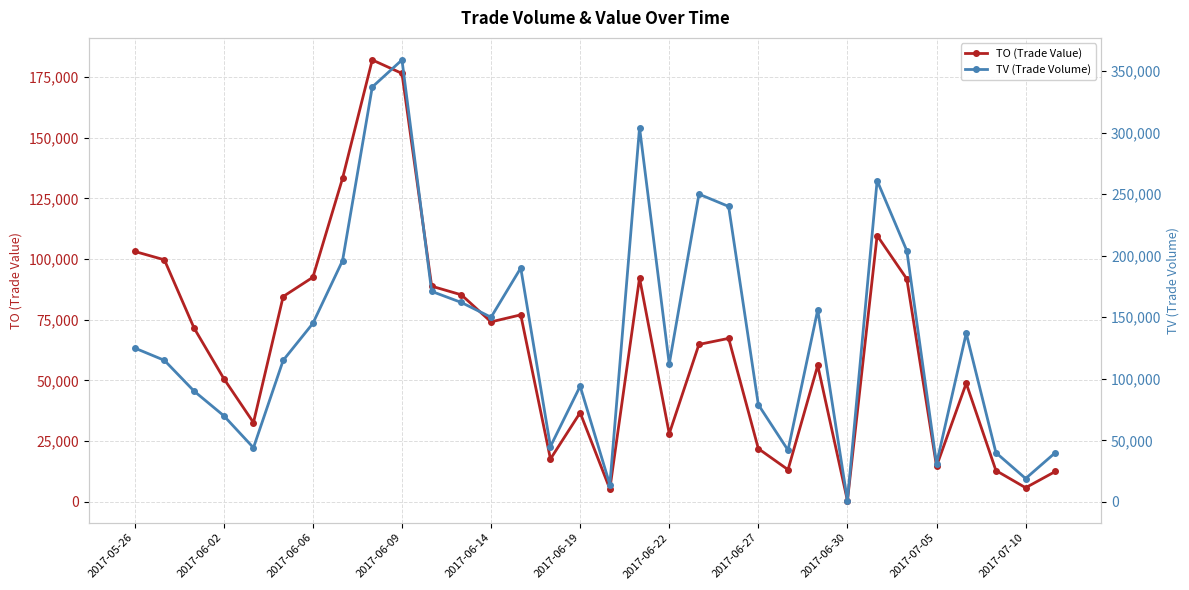

Does the chart display data point markers on the line(s)?

Yes